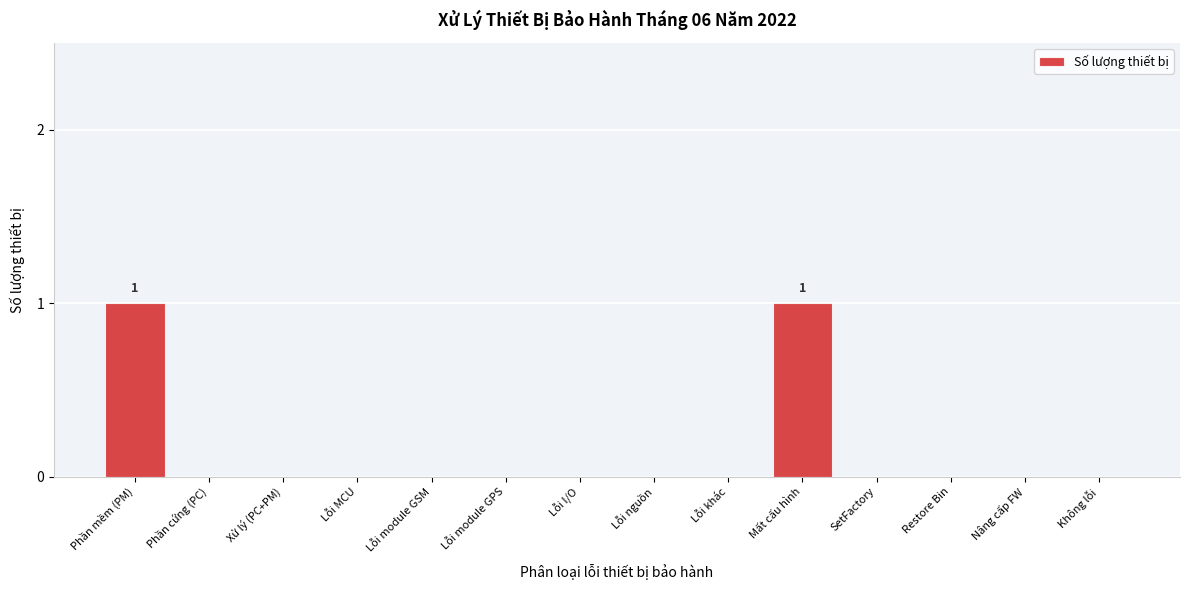

Reading left to right, what are all the values shown in this chart?

Phần mềm (PM)=1	Phần cứng (PC)=0	Xử lý (PC+PM)=0	Lỗi MCU=0	Lỗi module GSM=0	Lỗi module GPS=0	Lỗi I/O=0	Lỗi nguồn=0	Lỗi khác=0	Mất cấu hình=1	SetFactory=0	Restore Bin=0	Nâng cấp FW=0	Không lỗi=0